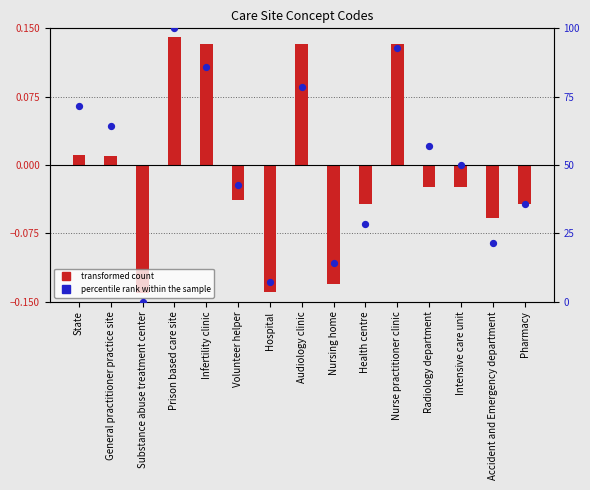

What is the change in value from Nursing home to Health centre?

+14.3